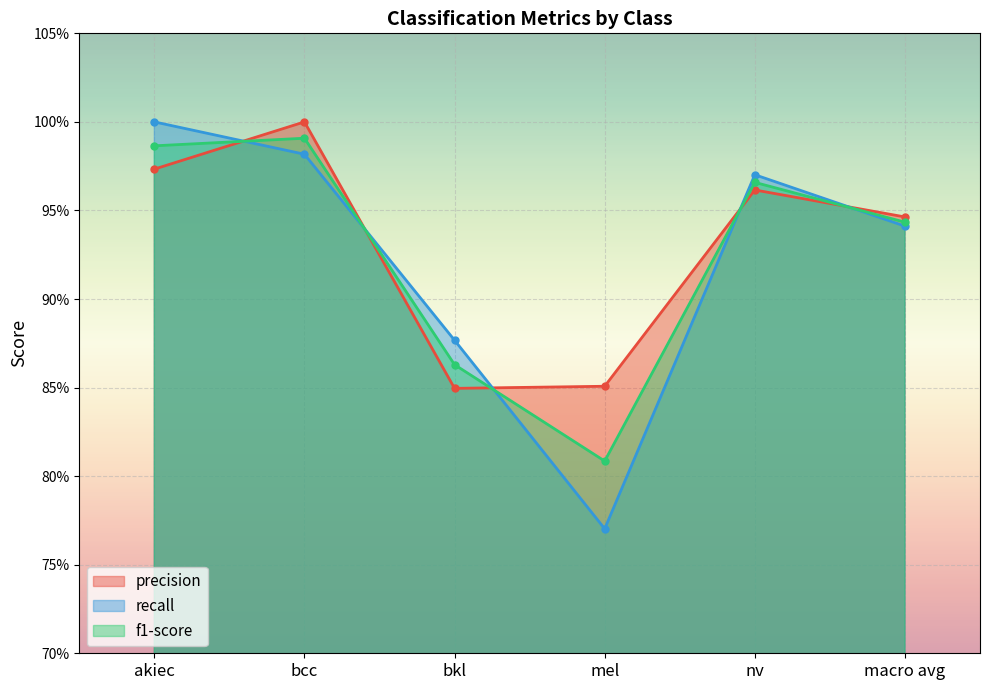

What is the difference between the maximum and second lowest values in the f1-score series?

0.1